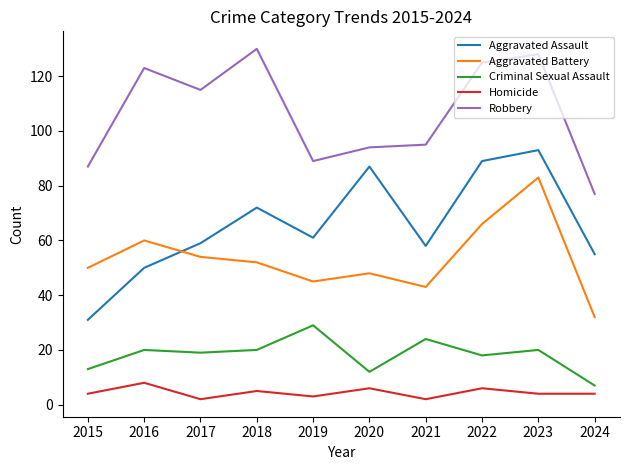

How many lines are shown in the chart?

5